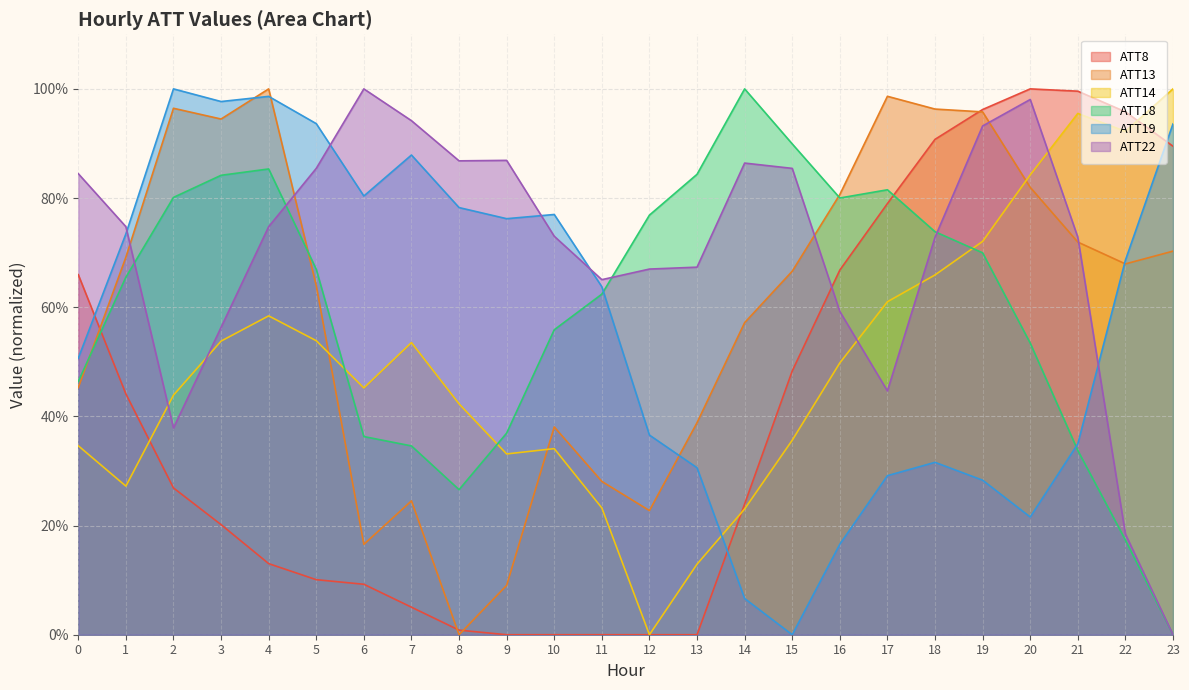

What is the difference between the maximum and minimum values in the ATT13 series?

100.0